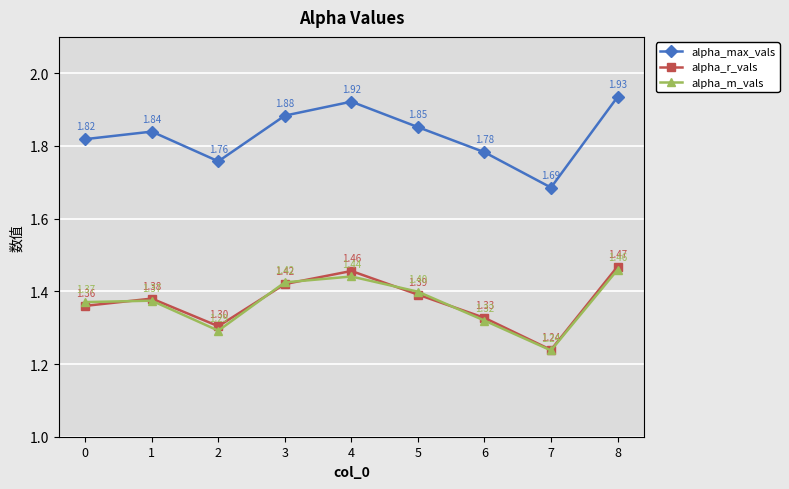

True or false: alpha_r_vals and alpha_max_vals cross at least once.

False